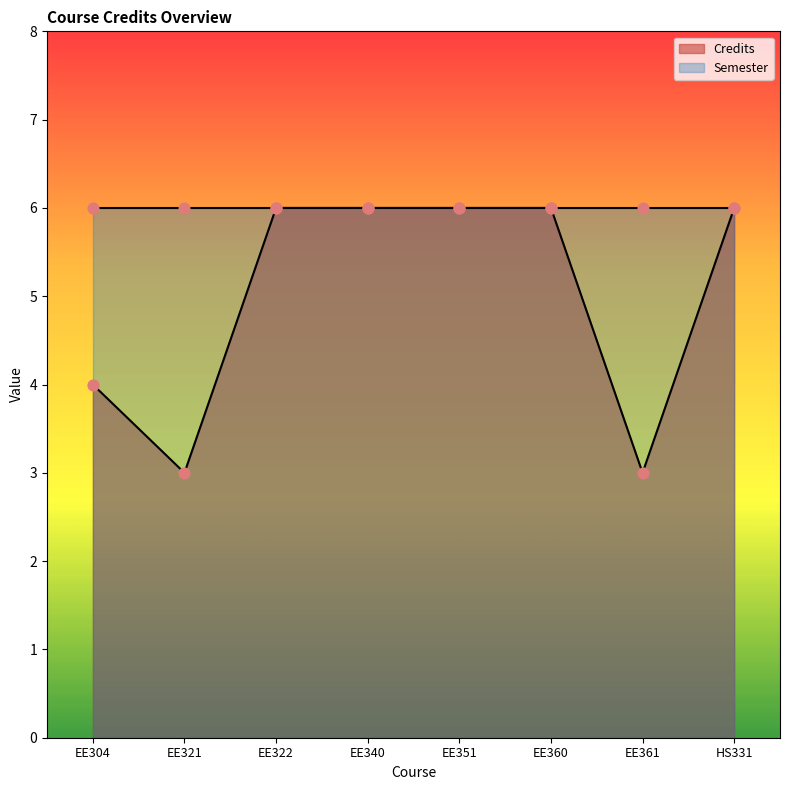

Approximately how many times larger is the value at EE340 compared to EE360?

1.0